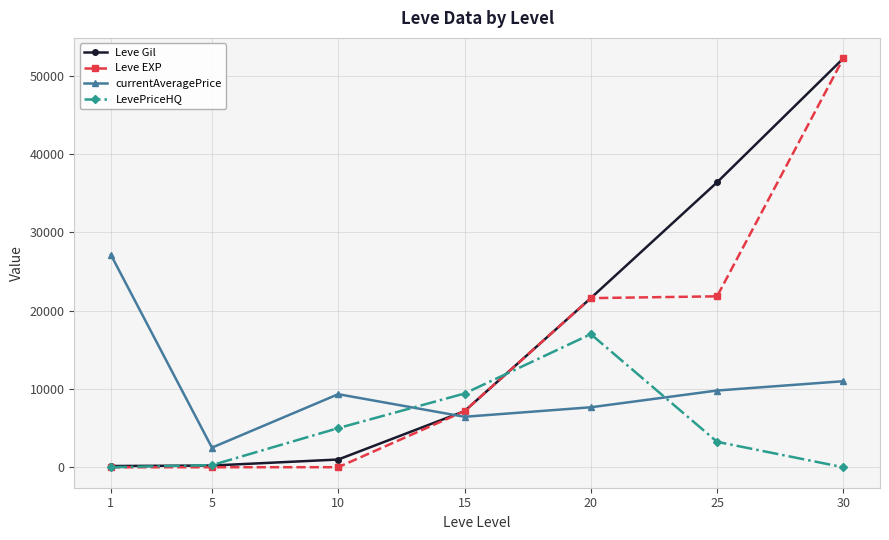

True or false: Leve Gil has a value of 7170 at 15.

True